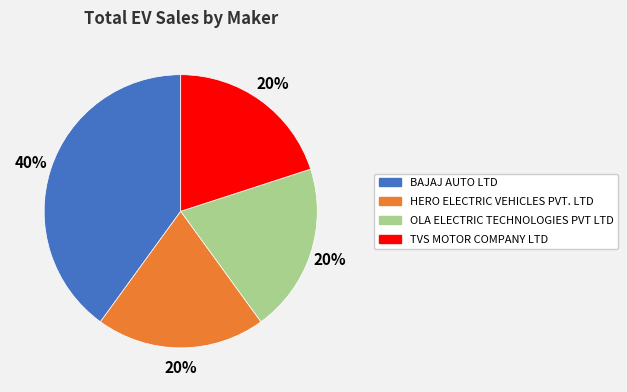

Combined, do BAJAJ AUTO LTD and TVS MOTOR COMPANY LTD account for over 50%?

Yes